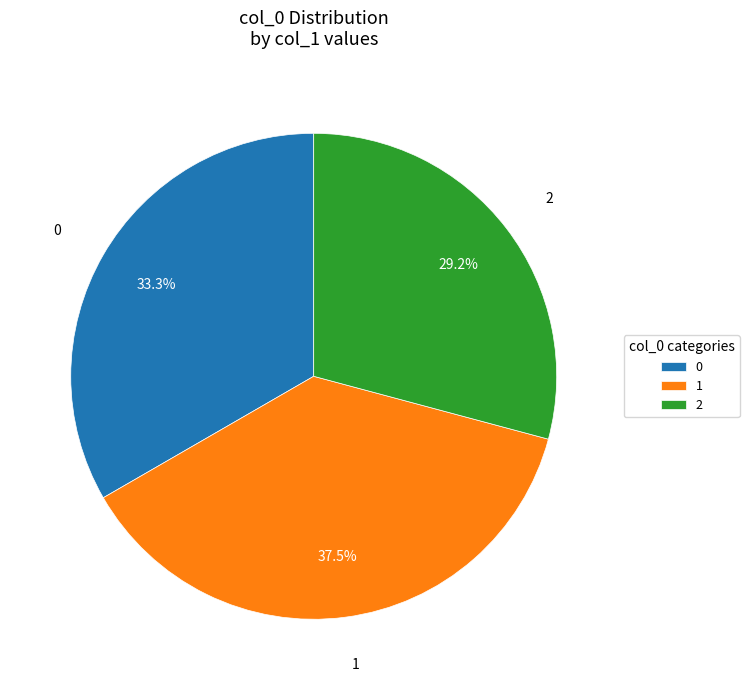

Count the number of slices in the pie.

3